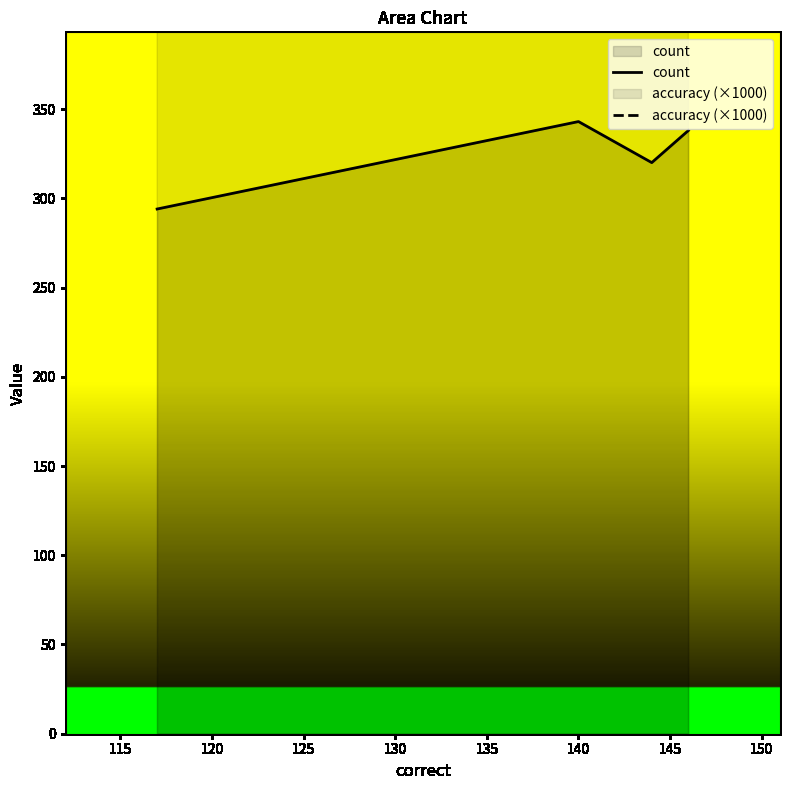

True or false: count and accuracy (×1000) intersect in this chart.

False